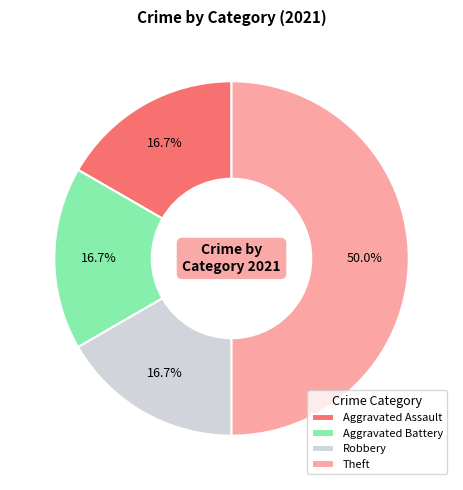

How many slices are in this pie chart?

4